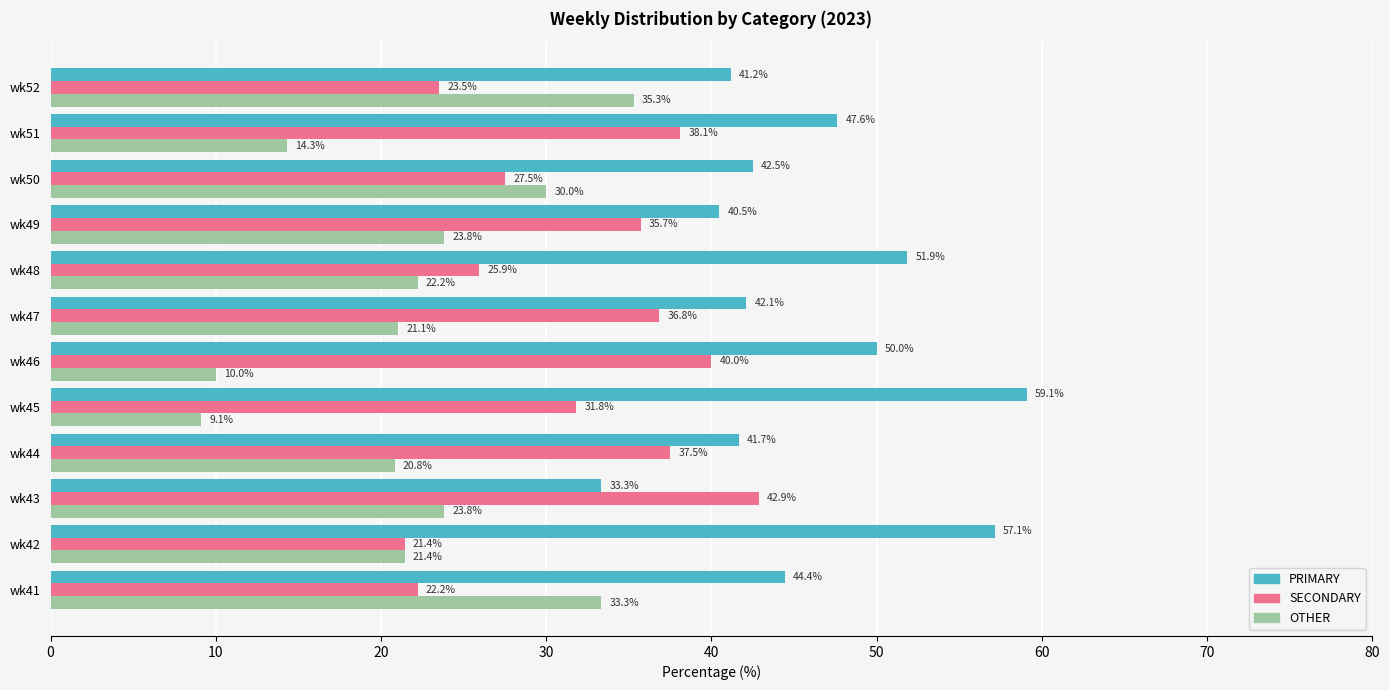

Which label corresponds to the largest value in the chart?

wk45